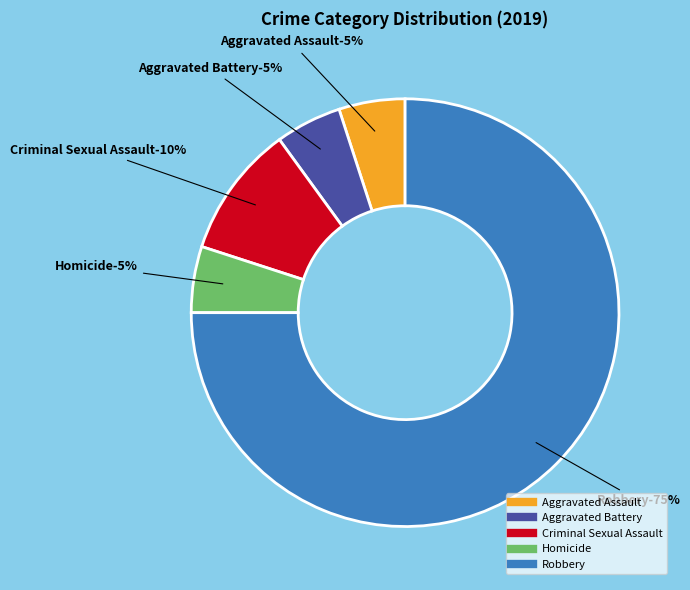

To the nearest percent, what is the difference between the Criminal Sexual Assault and Robbery slice percentages?

65%